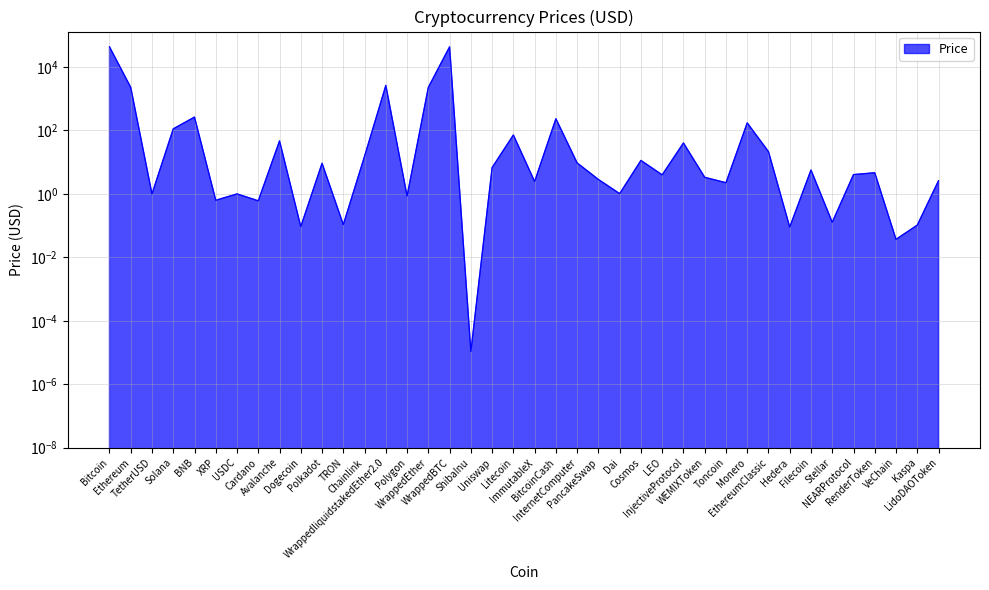

At which category does the data reach its first local peak?

BNB